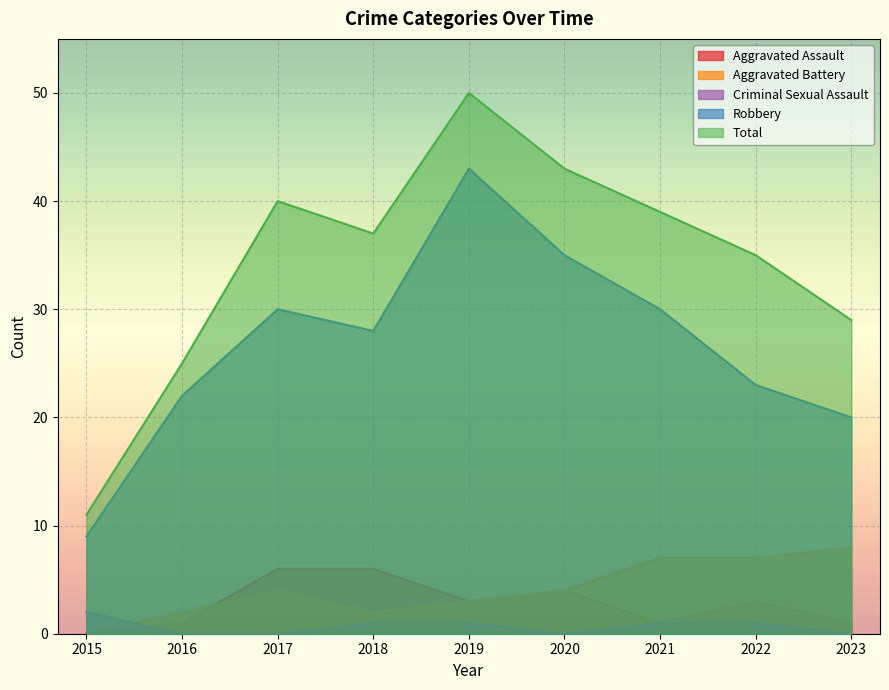

Between 2017 and 2021, which series saw the biggest shift?

Aggravated Assault